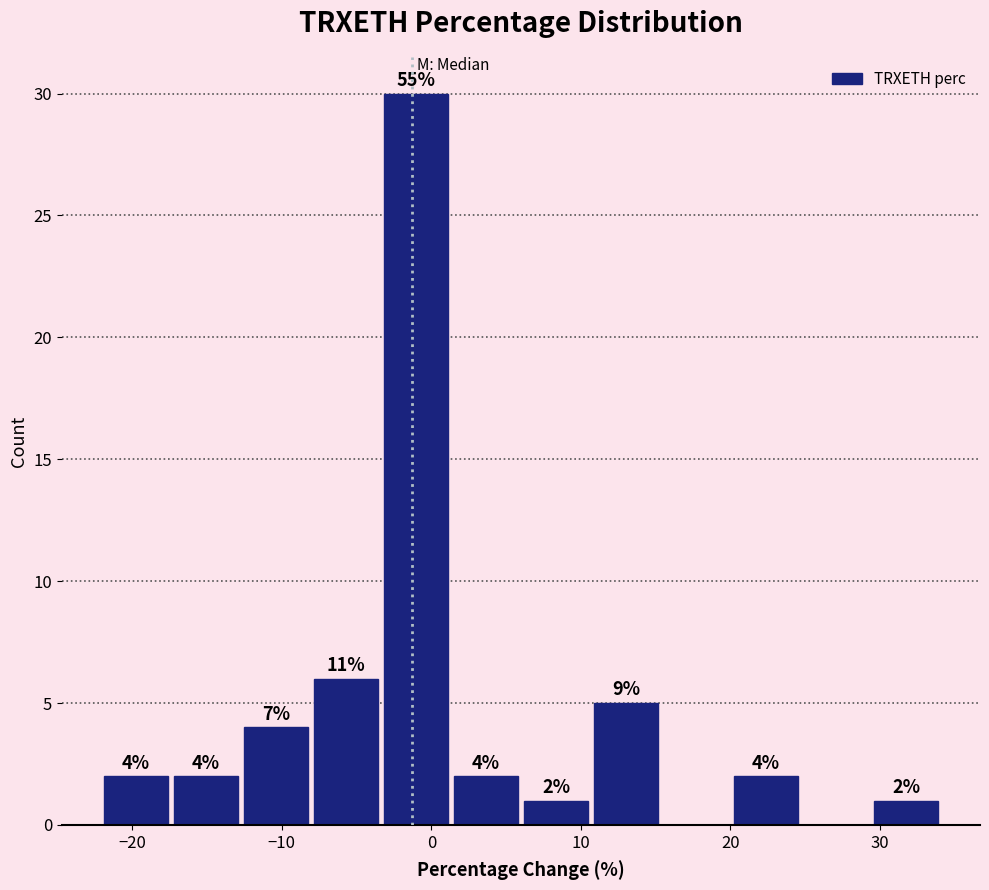

Which range on the x-axis has the tallest bar?

-3 to 1